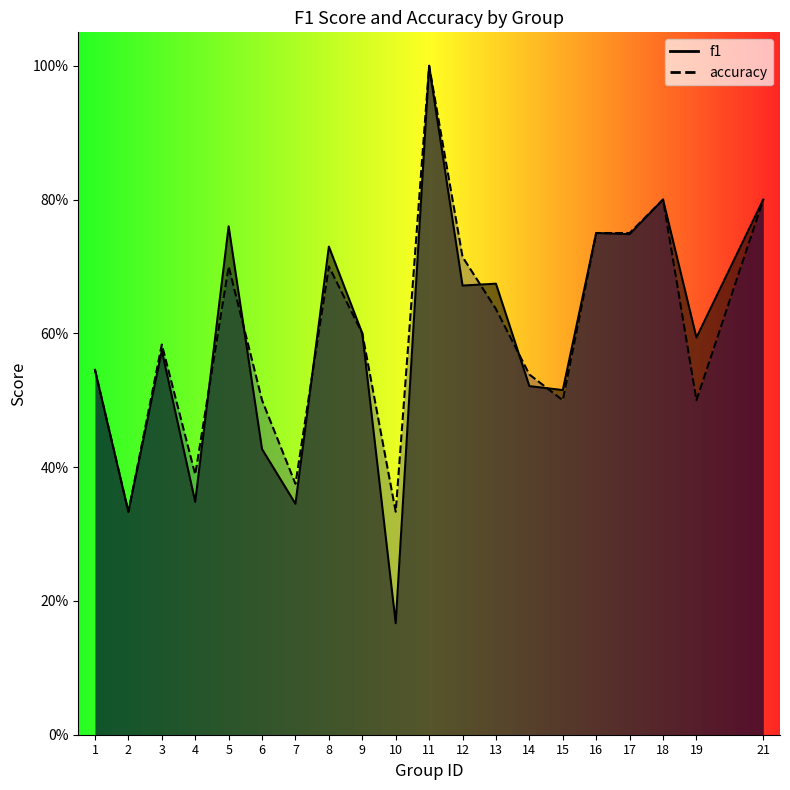

Rank the categories by f1 value from lowest to highest.

10, 2, 7, 4, 6, 15, 14, 1, 3, 19, 9, 12, 13, 8, 17, 16, 5, 18, 21, 11